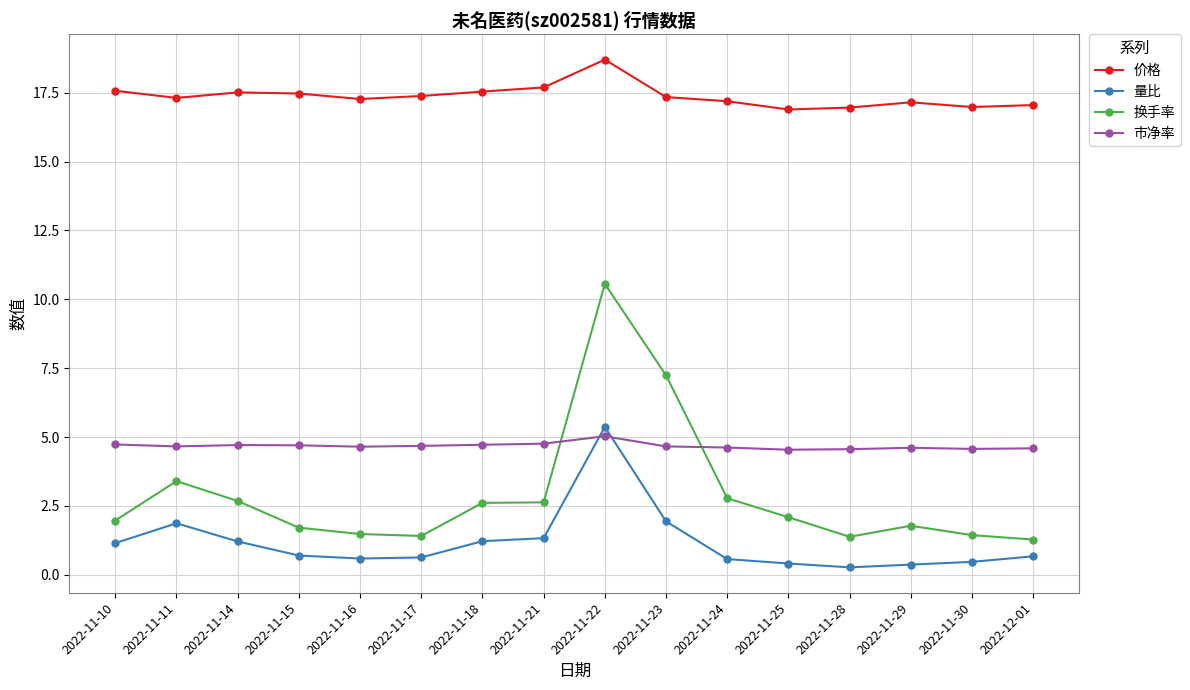

How many data points does each series have?

16